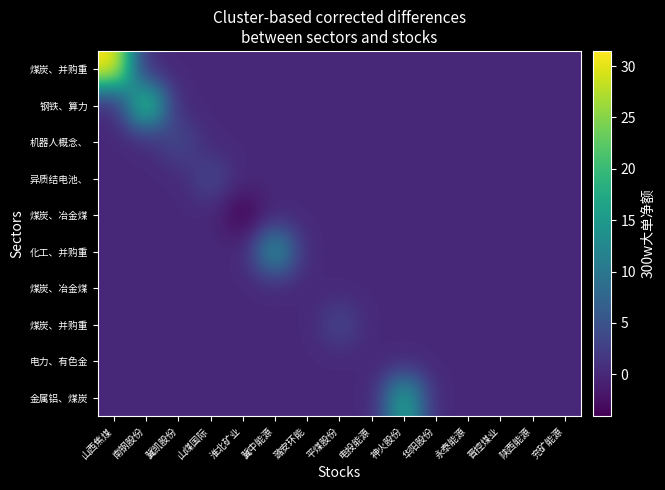

Which category has the highest value across all series?

山西焦煤